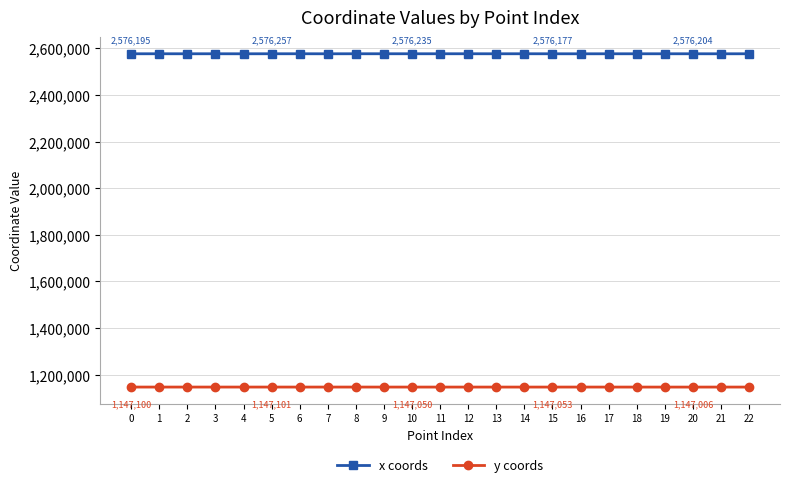

The x coords series shows 2576203.2 at 13. True or false?

True